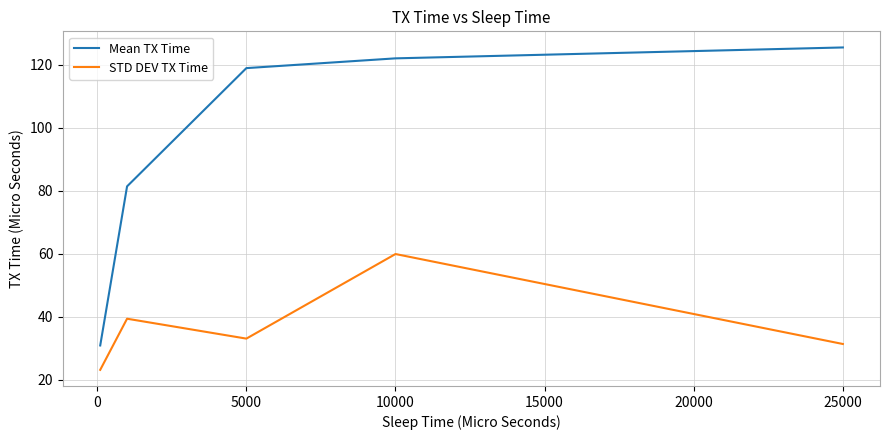

Count the number of categories in the chart.

5